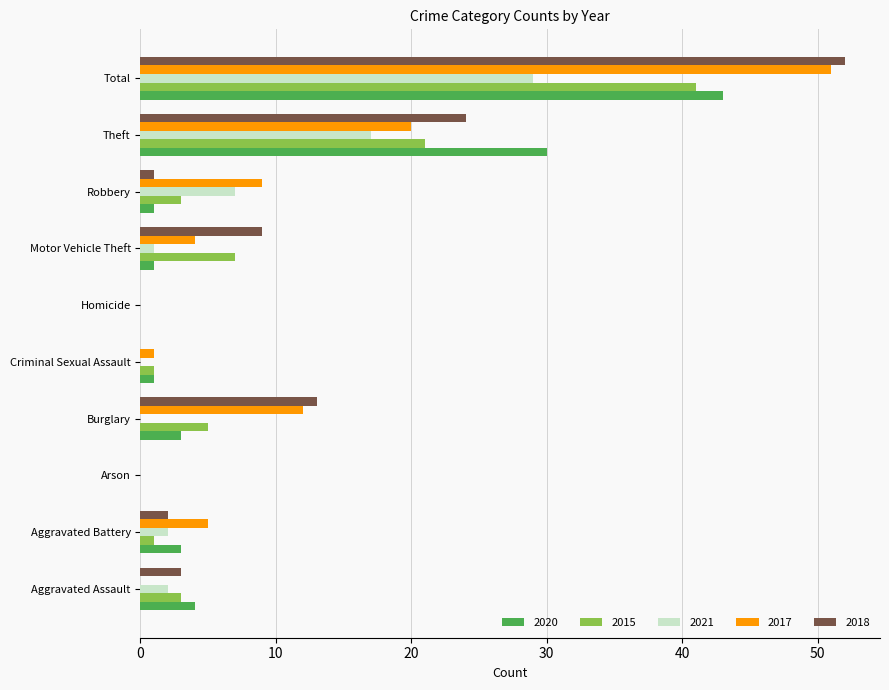

Which series changed the most between Homicide and Total?

2018